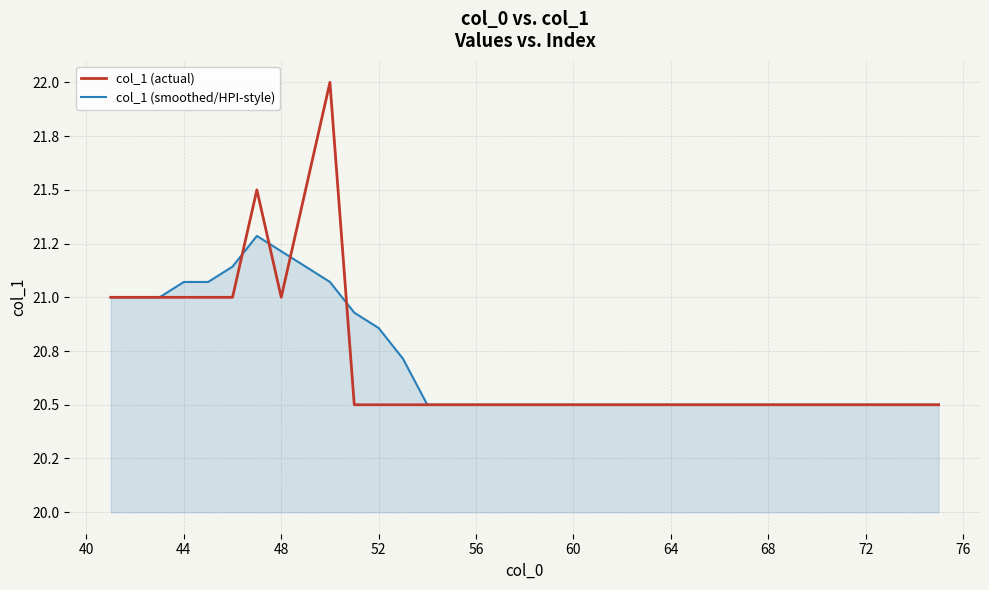

Does the chart have visible grid lines?

Yes